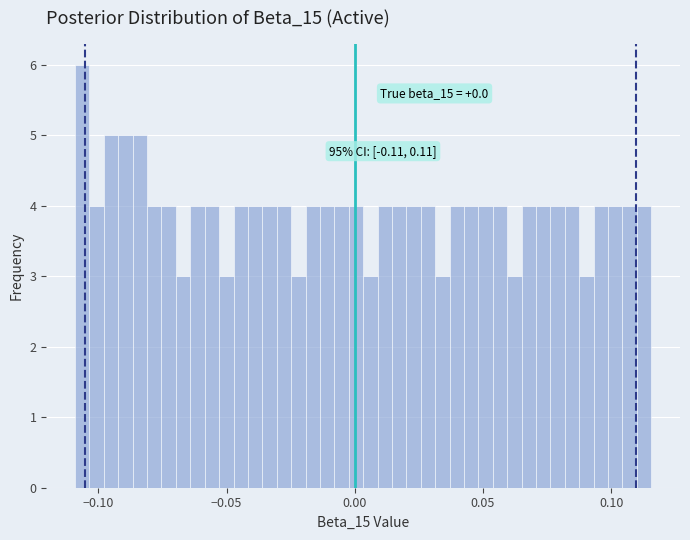

Read against the x-axis, roughly where is the centre of the tallest bar?

-0.105